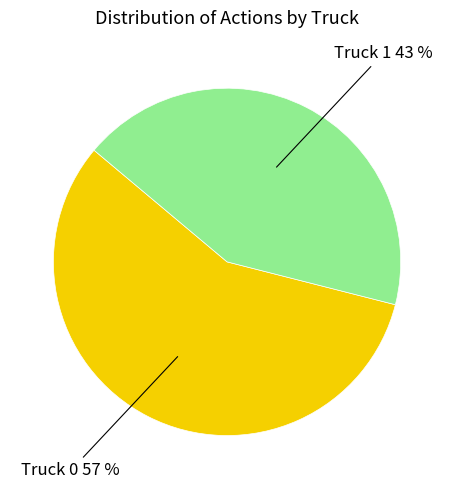

The Truck 0 slice represents 57% of the pie. True or false?

True